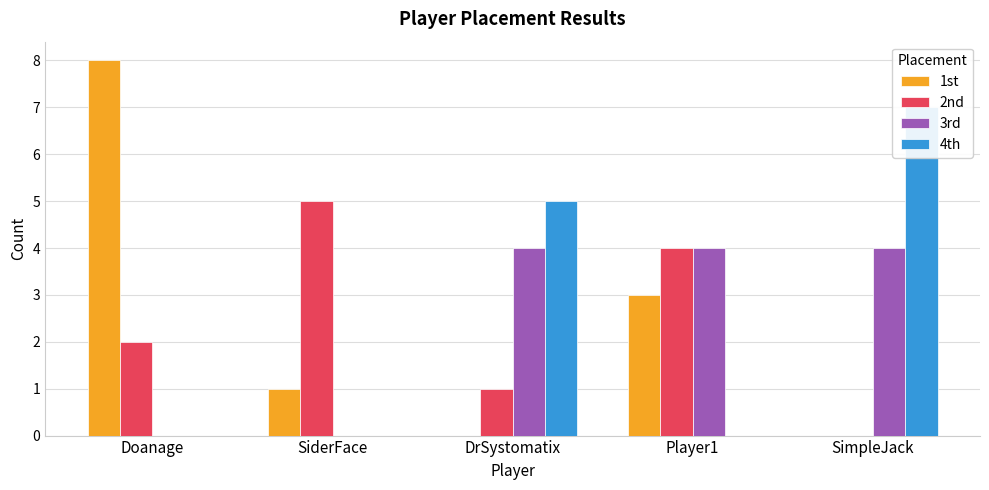

List the labels in order of 2nd value, largest first.

SiderFace, Player1, Doanage, DrSystomatix, SimpleJack